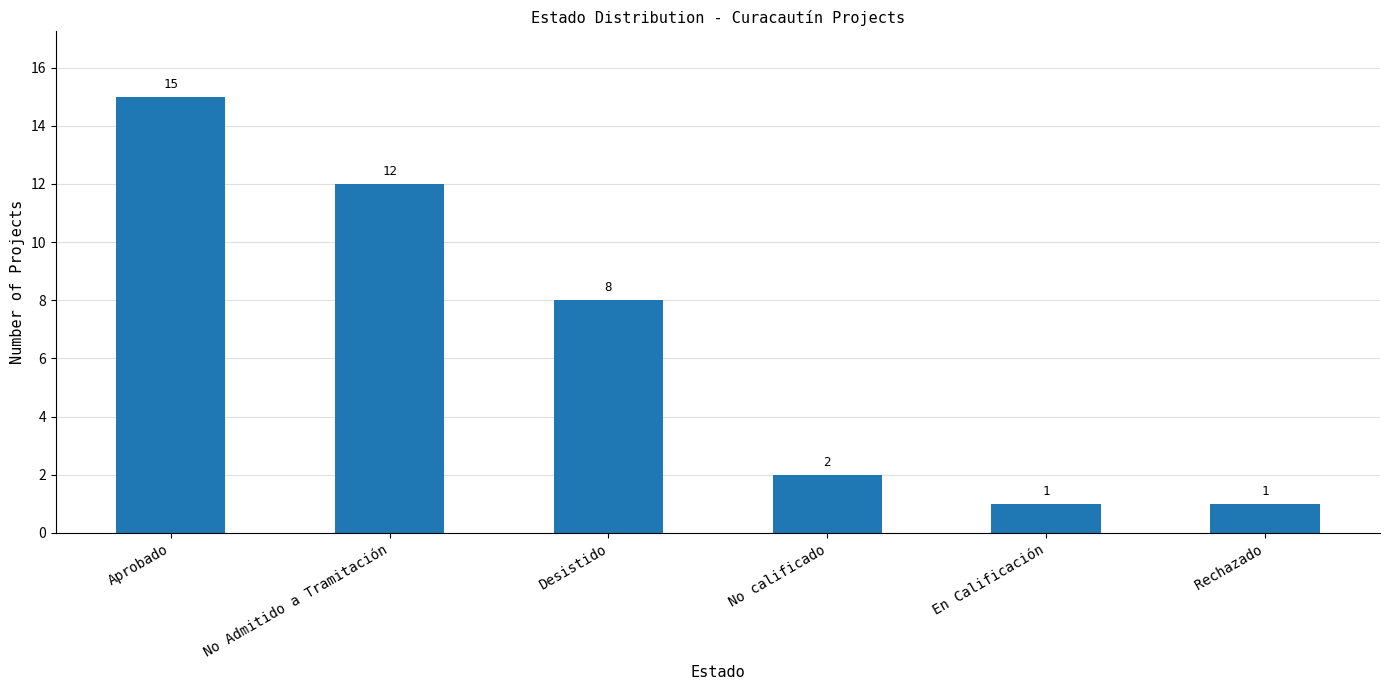

What is the ratio of the value at Rechazado to the value at No calificado?

0.5